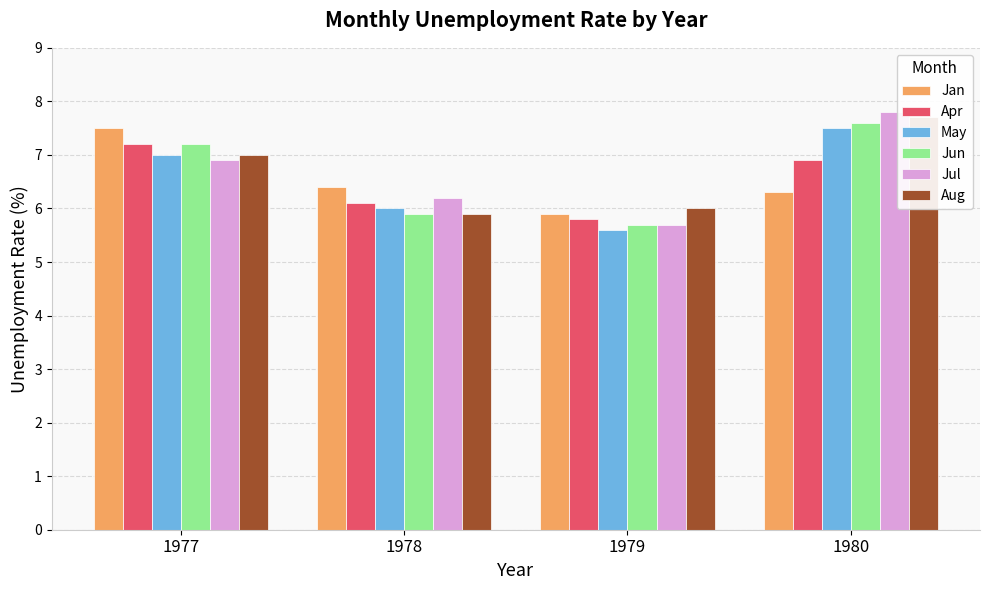

Rank the series at 1978 from lowest to highest value.

Jun, Aug, May, Apr, Jul, Jan